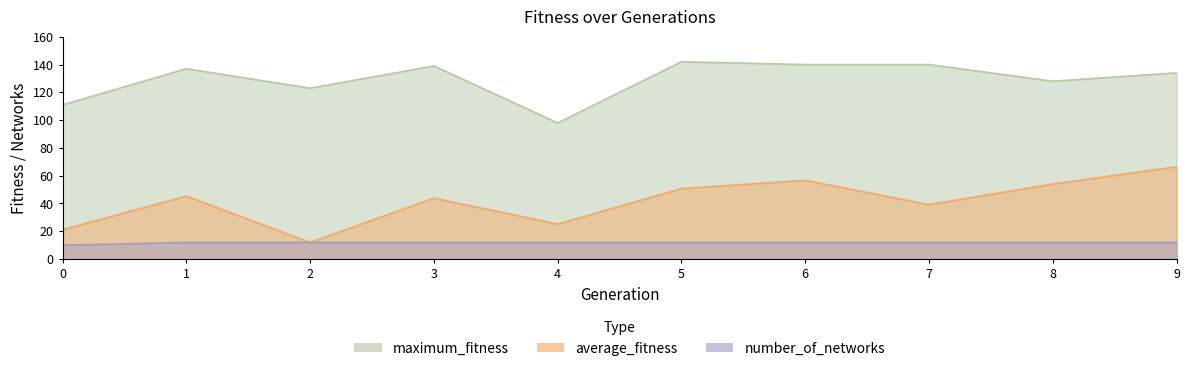

Reading left to right, list all the values displayed in this chart.

average_fitness: 21.2	45.3	12.0	43.9	25.2	50.8	56.7	39.2	54.1	66.4
maximum_fitness: 111.0	137.0	123.0	139.0	98.0	142.0	140.0	140.0	128.0	134.0
number_of_networks: 10.0	12.0	12.0	12.0	12.0	12.0	12.0	12.0	12.0	12.0